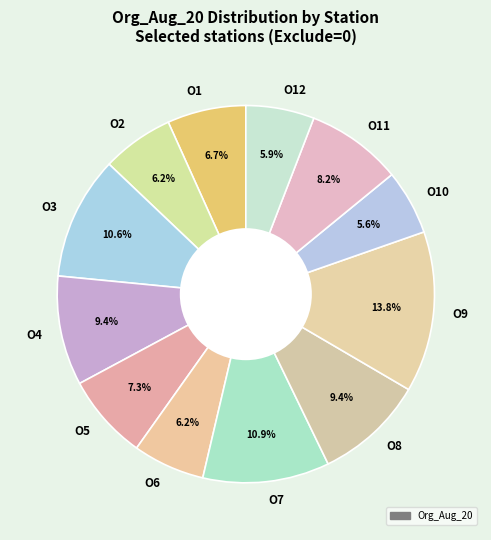

What percentage is the O5 slice, to the nearest percent?

7%